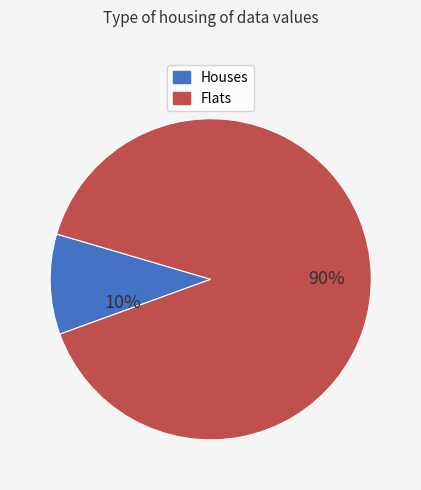

Is there any slice that represents more than half of the pie?

Yes